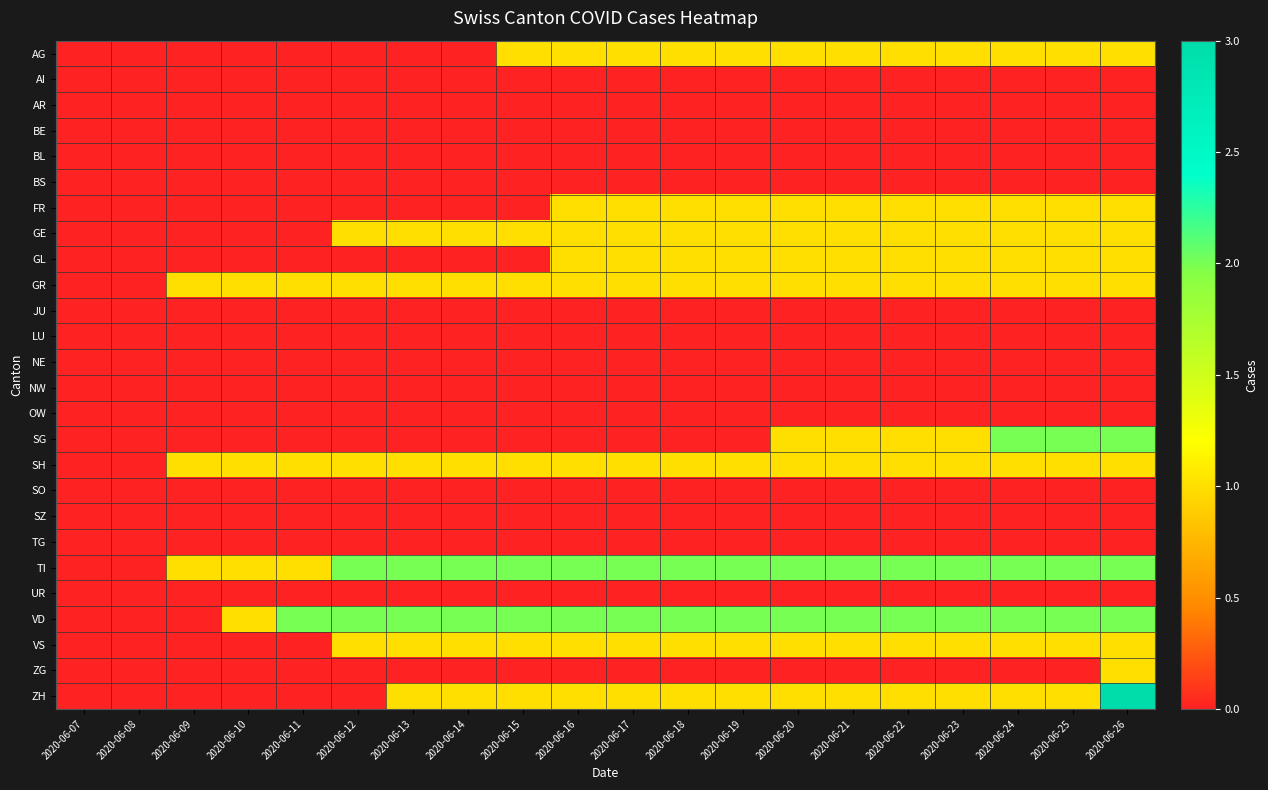

Reading left to right, transcribe all the data shown in this chart.

AG: 2020-06-07=0	2020-06-08=0	2020-06-09=0	2020-06-10=0	2020-06-11=0	2020-06-12=0	2020-06-13=0	2020-06-14=0	2020-06-15=1	2020-06-16=1	2020-06-17=1	2020-06-18=1	2020-06-19=1	2020-06-20=1	2020-06-21=1	2020-06-22=1	2020-06-23=1	2020-06-24=1	2020-06-25=1	2020-06-26=1
AI: 2020-06-07=0	2020-06-08=0	2020-06-09=0	2020-06-10=0	2020-06-11=0	2020-06-12=0	2020-06-13=0	2020-06-14=0	2020-06-15=0	2020-06-16=0	2020-06-17=0	2020-06-18=0	2020-06-19=0	2020-06-20=0	2020-06-21=0	2020-06-22=0	2020-06-23=0	2020-06-24=0	2020-06-25=0	2020-06-26=0
AR: 2020-06-07=0	2020-06-08=0	2020-06-09=0	2020-06-10=0	2020-06-11=0	2020-06-12=0	2020-06-13=0	2020-06-14=0	2020-06-15=0	2020-06-16=0	2020-06-17=0	2020-06-18=0	2020-06-19=0	2020-06-20=0	2020-06-21=0	2020-06-22=0	2020-06-23=0	2020-06-24=0	2020-06-25=0	2020-06-26=0
BE: 2020-06-07=0	2020-06-08=0	2020-06-09=0	2020-06-10=0	2020-06-11=0	2020-06-12=0	2020-06-13=0	2020-06-14=0	2020-06-15=0	2020-06-16=0	2020-06-17=0	2020-06-18=0	2020-06-19=0	2020-06-20=0	2020-06-21=0	2020-06-22=0	2020-06-23=0	2020-06-24=0	2020-06-25=0	2020-06-26=0
BL: 2020-06-07=0	2020-06-08=0	2020-06-09=0	2020-06-10=0	2020-06-11=0	2020-06-12=0	2020-06-13=0	2020-06-14=0	2020-06-15=0	2020-06-16=0	2020-06-17=0	2020-06-18=0	2020-06-19=0	2020-06-20=0	2020-06-21=0	2020-06-22=0	2020-06-23=0	2020-06-24=0	2020-06-25=0	2020-06-26=0
BS: 2020-06-07=0	2020-06-08=0	2020-06-09=0	2020-06-10=0	2020-06-11=0	2020-06-12=0	2020-06-13=0	2020-06-14=0	2020-06-15=0	2020-06-16=0	2020-06-17=0	2020-06-18=0	2020-06-19=0	2020-06-20=0	2020-06-21=0	2020-06-22=0	2020-06-23=0	2020-06-24=0	2020-06-25=0	2020-06-26=0
FR: 2020-06-07=0	2020-06-08=0	2020-06-09=0	2020-06-10=0	2020-06-11=0	2020-06-12=0	2020-06-13=0	2020-06-14=0	2020-06-15=0	2020-06-16=1	2020-06-17=1	2020-06-18=1	2020-06-19=1	2020-06-20=1	2020-06-21=1	2020-06-22=1	2020-06-23=1	2020-06-24=1	2020-06-25=1	2020-06-26=1
GE: 2020-06-07=0	2020-06-08=0	2020-06-09=0	2020-06-10=0	2020-06-11=0	2020-06-12=1	2020-06-13=1	2020-06-14=1	2020-06-15=1	2020-06-16=1	2020-06-17=1	2020-06-18=1	2020-06-19=1	2020-06-20=1	2020-06-21=1	2020-06-22=1	2020-06-23=1	2020-06-24=1	2020-06-25=1	2020-06-26=1
GL: 2020-06-07=0	2020-06-08=0	2020-06-09=0	2020-06-10=0	2020-06-11=0	2020-06-12=0	2020-06-13=0	2020-06-14=0	2020-06-15=0	2020-06-16=1	2020-06-17=1	2020-06-18=1	2020-06-19=1	2020-06-20=1	2020-06-21=1	2020-06-22=1	2020-06-23=1	2020-06-24=1	2020-06-25=1	2020-06-26=1
GR: 2020-06-07=0	2020-06-08=0	2020-06-09=1	2020-06-10=1	2020-06-11=1	2020-06-12=1	2020-06-13=1	2020-06-14=1	2020-06-15=1	2020-06-16=1	2020-06-17=1	2020-06-18=1	2020-06-19=1	2020-06-20=1	2020-06-21=1	2020-06-22=1	2020-06-23=1	2020-06-24=1	2020-06-25=1	2020-06-26=1
JU: 2020-06-07=0	2020-06-08=0	2020-06-09=0	2020-06-10=0	2020-06-11=0	2020-06-12=0	2020-06-13=0	2020-06-14=0	2020-06-15=0	2020-06-16=0	2020-06-17=0	2020-06-18=0	2020-06-19=0	2020-06-20=0	2020-06-21=0	2020-06-22=0	2020-06-23=0	2020-06-24=0	2020-06-25=0	2020-06-26=0
LU: 2020-06-07=0	2020-06-08=0	2020-06-09=0	2020-06-10=0	2020-06-11=0	2020-06-12=0	2020-06-13=0	2020-06-14=0	2020-06-15=0	2020-06-16=0	2020-06-17=0	2020-06-18=0	2020-06-19=0	2020-06-20=0	2020-06-21=0	2020-06-22=0	2020-06-23=0	2020-06-24=0	2020-06-25=0	2020-06-26=0
NE: 2020-06-07=0	2020-06-08=0	2020-06-09=0	2020-06-10=0	2020-06-11=0	2020-06-12=0	2020-06-13=0	2020-06-14=0	2020-06-15=0	2020-06-16=0	2020-06-17=0	2020-06-18=0	2020-06-19=0	2020-06-20=0	2020-06-21=0	2020-06-22=0	2020-06-23=0	2020-06-24=0	2020-06-25=0	2020-06-26=0
NW: 2020-06-07=0	2020-06-08=0	2020-06-09=0	2020-06-10=0	2020-06-11=0	2020-06-12=0	2020-06-13=0	2020-06-14=0	2020-06-15=0	2020-06-16=0	2020-06-17=0	2020-06-18=0	2020-06-19=0	2020-06-20=0	2020-06-21=0	2020-06-22=0	2020-06-23=0	2020-06-24=0	2020-06-25=0	2020-06-26=0
OW: 2020-06-07=0	2020-06-08=0	2020-06-09=0	2020-06-10=0	2020-06-11=0	2020-06-12=0	2020-06-13=0	2020-06-14=0	2020-06-15=0	2020-06-16=0	2020-06-17=0	2020-06-18=0	2020-06-19=0	2020-06-20=0	2020-06-21=0	2020-06-22=0	2020-06-23=0	2020-06-24=0	2020-06-25=0	2020-06-26=0
SG: 2020-06-07=0	2020-06-08=0	2020-06-09=0	2020-06-10=0	2020-06-11=0	2020-06-12=0	2020-06-13=0	2020-06-14=0	2020-06-15=0	2020-06-16=0	2020-06-17=0	2020-06-18=0	2020-06-19=0	2020-06-20=1	2020-06-21=1	2020-06-22=1	2020-06-23=1	2020-06-24=2	2020-06-25=2	2020-06-26=2
SH: 2020-06-07=0	2020-06-08=0	2020-06-09=1	2020-06-10=1	2020-06-11=1	2020-06-12=1	2020-06-13=1	2020-06-14=1	2020-06-15=1	2020-06-16=1	2020-06-17=1	2020-06-18=1	2020-06-19=1	2020-06-20=1	2020-06-21=1	2020-06-22=1	2020-06-23=1	2020-06-24=1	2020-06-25=1	2020-06-26=1
SO: 2020-06-07=0	2020-06-08=0	2020-06-09=0	2020-06-10=0	2020-06-11=0	2020-06-12=0	2020-06-13=0	2020-06-14=0	2020-06-15=0	2020-06-16=0	2020-06-17=0	2020-06-18=0	2020-06-19=0	2020-06-20=0	2020-06-21=0	2020-06-22=0	2020-06-23=0	2020-06-24=0	2020-06-25=0	2020-06-26=0
SZ: 2020-06-07=0	2020-06-08=0	2020-06-09=0	2020-06-10=0	2020-06-11=0	2020-06-12=0	2020-06-13=0	2020-06-14=0	2020-06-15=0	2020-06-16=0	2020-06-17=0	2020-06-18=0	2020-06-19=0	2020-06-20=0	2020-06-21=0	2020-06-22=0	2020-06-23=0	2020-06-24=0	2020-06-25=0	2020-06-26=0
TG: 2020-06-07=0	2020-06-08=0	2020-06-09=0	2020-06-10=0	2020-06-11=0	2020-06-12=0	2020-06-13=0	2020-06-14=0	2020-06-15=0	2020-06-16=0	2020-06-17=0	2020-06-18=0	2020-06-19=0	2020-06-20=0	2020-06-21=0	2020-06-22=0	2020-06-23=0	2020-06-24=0	2020-06-25=0	2020-06-26=0
TI: 2020-06-07=0	2020-06-08=0	2020-06-09=1	2020-06-10=1	2020-06-11=1	2020-06-12=2	2020-06-13=2	2020-06-14=2	2020-06-15=2	2020-06-16=2	2020-06-17=2	2020-06-18=2	2020-06-19=2	2020-06-20=2	2020-06-21=2	2020-06-22=2	2020-06-23=2	2020-06-24=2	2020-06-25=2	2020-06-26=2
UR: 2020-06-07=0	2020-06-08=0	2020-06-09=0	2020-06-10=0	2020-06-11=0	2020-06-12=0	2020-06-13=0	2020-06-14=0	2020-06-15=0	2020-06-16=0	2020-06-17=0	2020-06-18=0	2020-06-19=0	2020-06-20=0	2020-06-21=0	2020-06-22=0	2020-06-23=0	2020-06-24=0	2020-06-25=0	2020-06-26=0
VD: 2020-06-07=0	2020-06-08=0	2020-06-09=0	2020-06-10=1	2020-06-11=2	2020-06-12=2	2020-06-13=2	2020-06-14=2	2020-06-15=2	2020-06-16=2	2020-06-17=2	2020-06-18=2	2020-06-19=2	2020-06-20=2	2020-06-21=2	2020-06-22=2	2020-06-23=2	2020-06-24=2	2020-06-25=2	2020-06-26=2
VS: 2020-06-07=0	2020-06-08=0	2020-06-09=0	2020-06-10=0	2020-06-11=0	2020-06-12=1	2020-06-13=1	2020-06-14=1	2020-06-15=1	2020-06-16=1	2020-06-17=1	2020-06-18=1	2020-06-19=1	2020-06-20=1	2020-06-21=1	2020-06-22=1	2020-06-23=1	2020-06-24=1	2020-06-25=1	2020-06-26=1
ZG: 2020-06-07=0	2020-06-08=0	2020-06-09=0	2020-06-10=0	2020-06-11=0	2020-06-12=0	2020-06-13=0	2020-06-14=0	2020-06-15=0	2020-06-16=0	2020-06-17=0	2020-06-18=0	2020-06-19=0	2020-06-20=0	2020-06-21=0	2020-06-22=0	2020-06-23=0	2020-06-24=0	2020-06-25=0	2020-06-26=1
ZH: 2020-06-07=0	2020-06-08=0	2020-06-09=0	2020-06-10=0	2020-06-11=0	2020-06-12=0	2020-06-13=1	2020-06-14=1	2020-06-15=1	2020-06-16=1	2020-06-17=1	2020-06-18=1	2020-06-19=1	2020-06-20=1	2020-06-21=1	2020-06-22=1	2020-06-23=1	2020-06-24=1	2020-06-25=1	2020-06-26=3